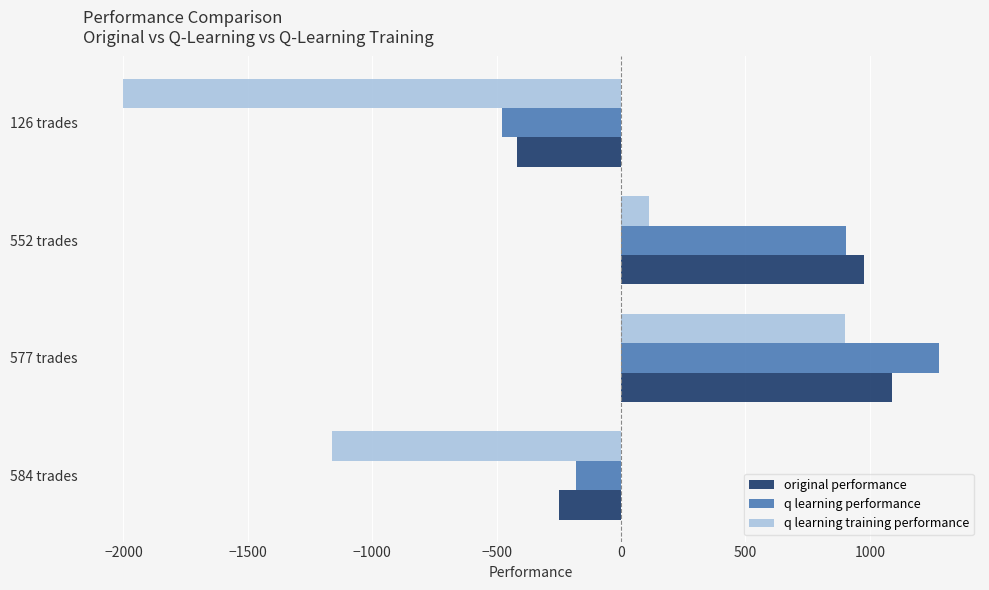

What is the spread (max minus min) of values at 577 trades?

377.6